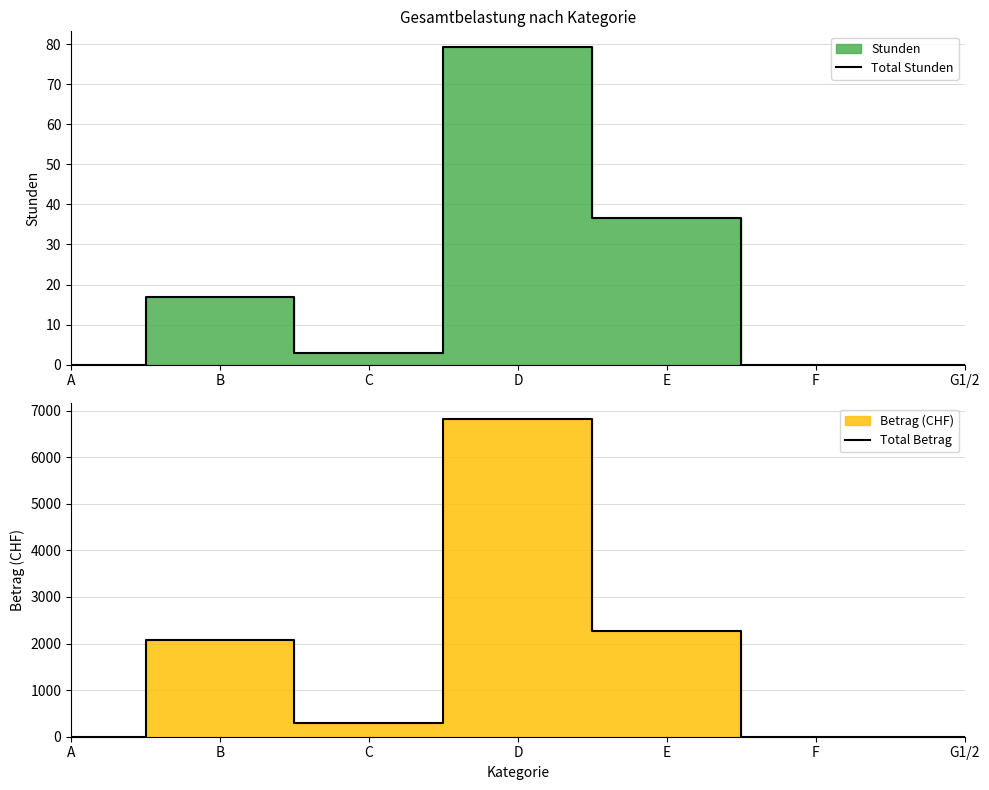

True or false: Total Betrag and Total Stunden cross at least once.

False